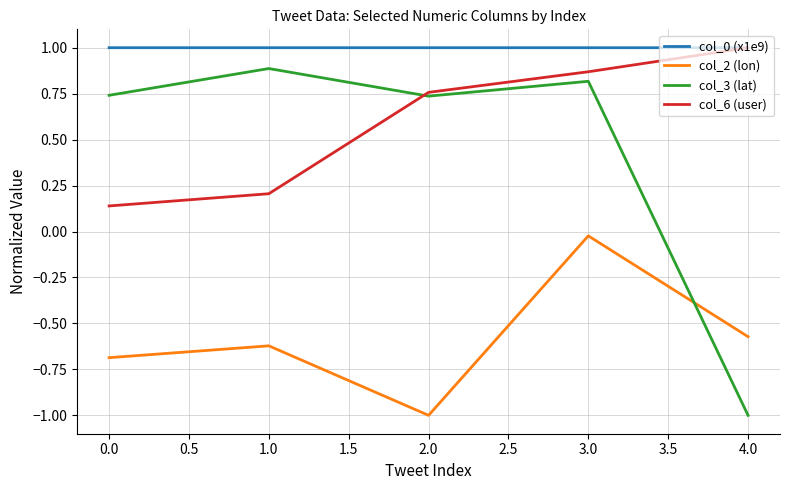

Which series has the largest range (max minus min)?

col_3 (lat)